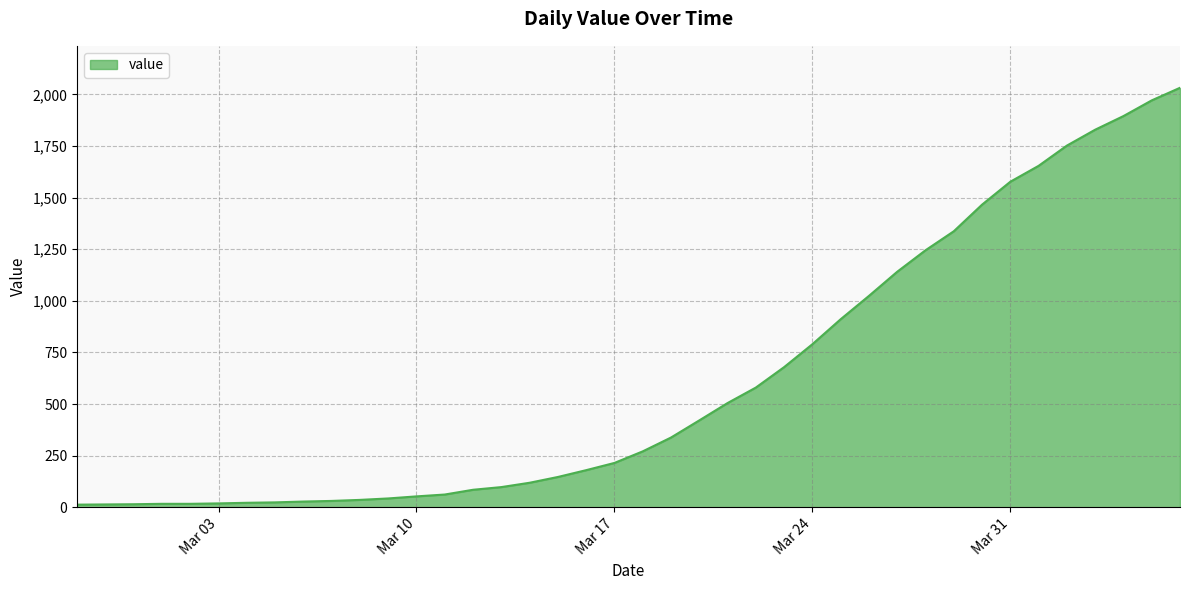

What is the greatest value displayed?

2032